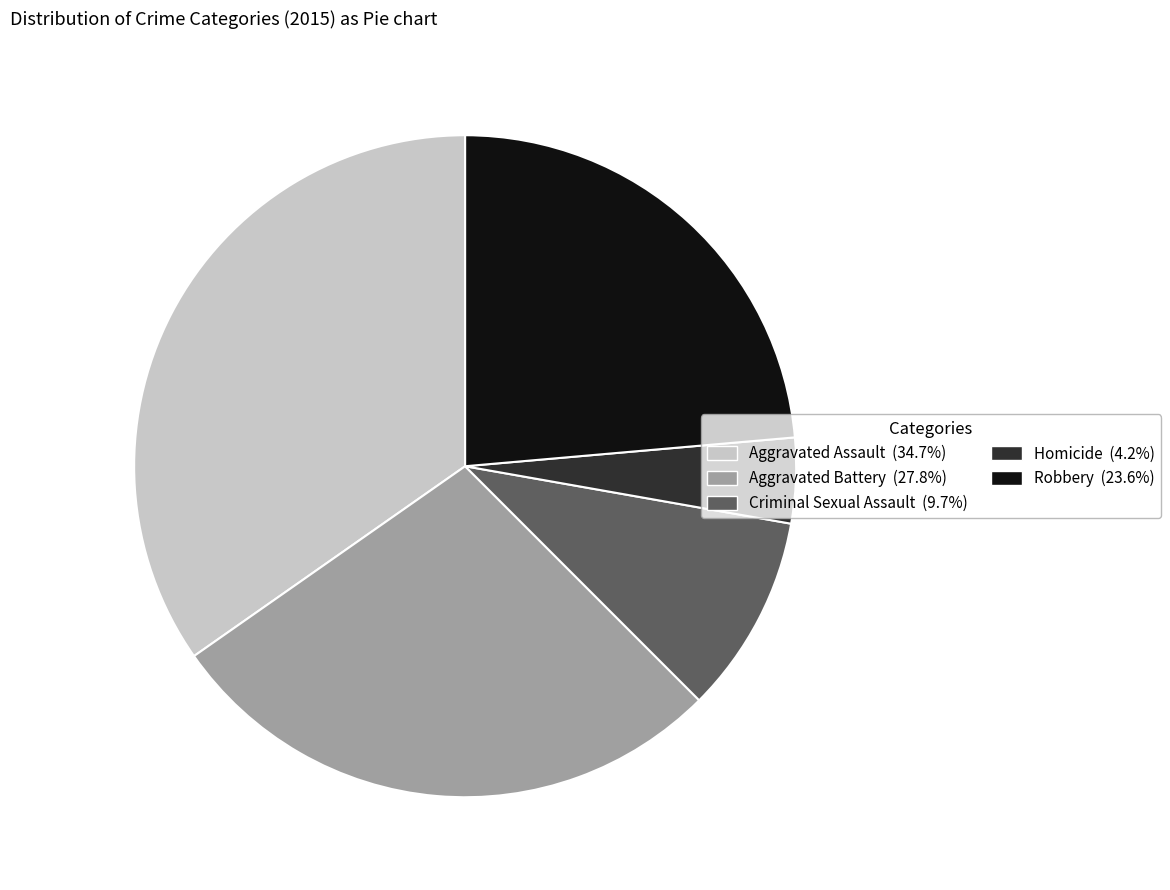

Approximately how many times larger is the value at Criminal Sexual Assault compared to Aggravated Assault?

0.3